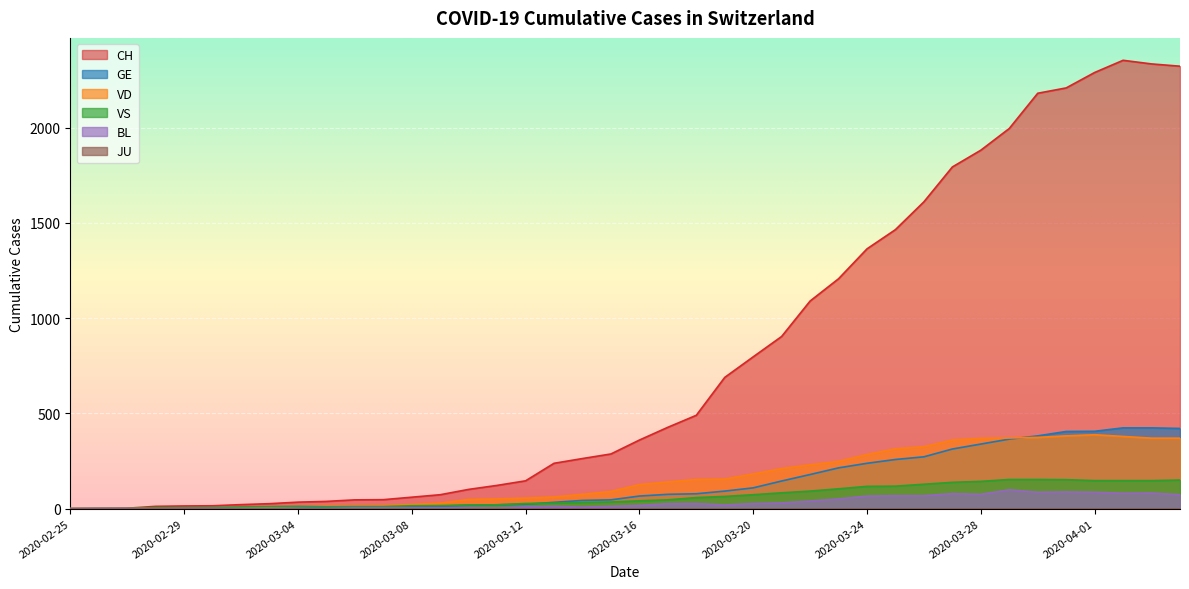

What is the value of the VD point at the 35th from the left?

374